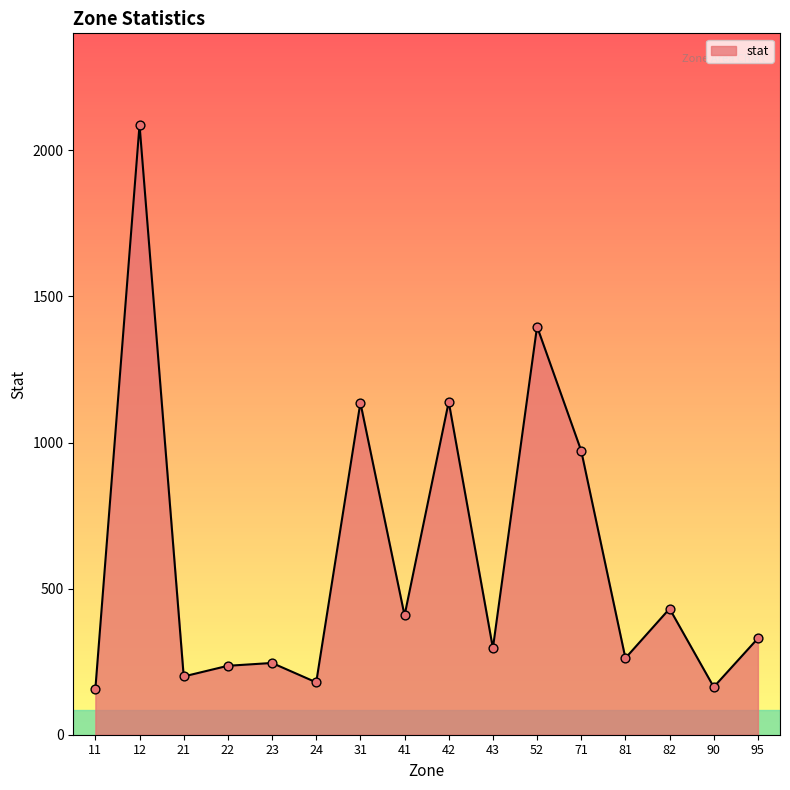

Between 42 and 41, which is larger?

42